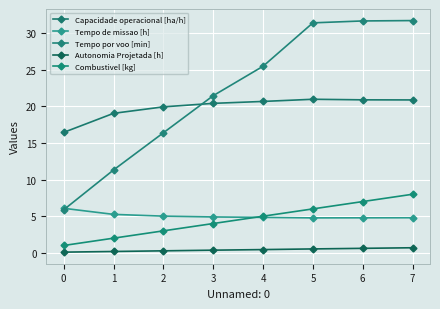

True or false: Tempo por voo [min] has more than 2 points higher than both neighbors.

False